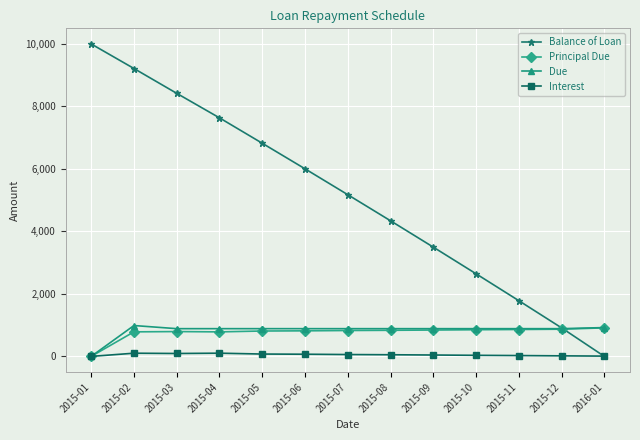

Which series has the largest total across all categories?

Balance of Loan